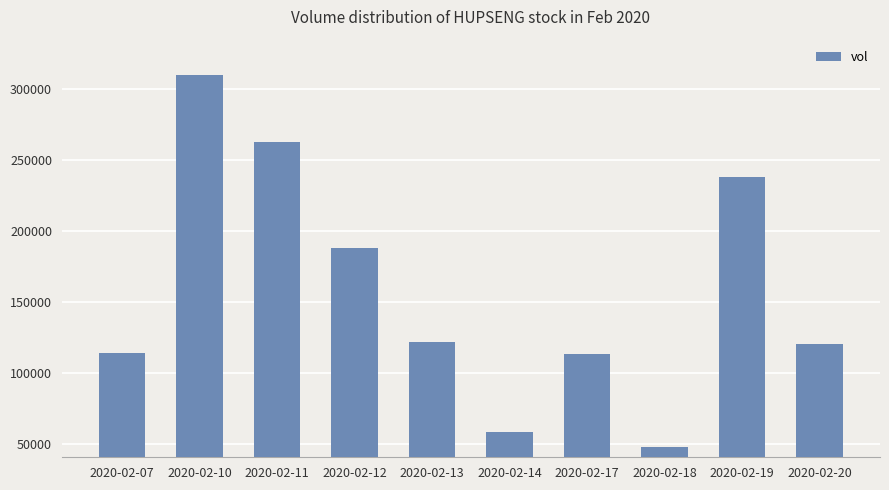

What is the value of the 3rd bar from the left?

262800